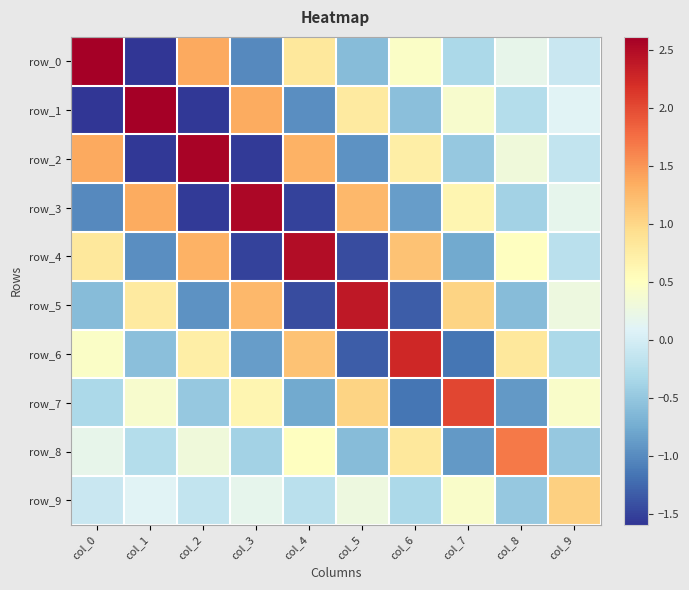

True or false: row_5 has a value of 2.4 at col_5.

True